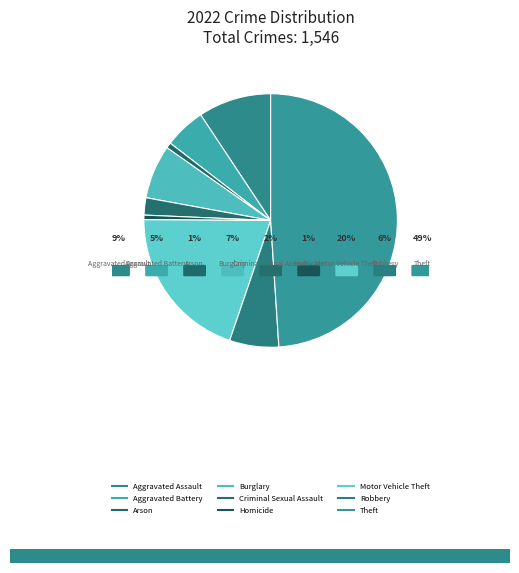

What percentage is NOT represented by Robbery?

93.7%